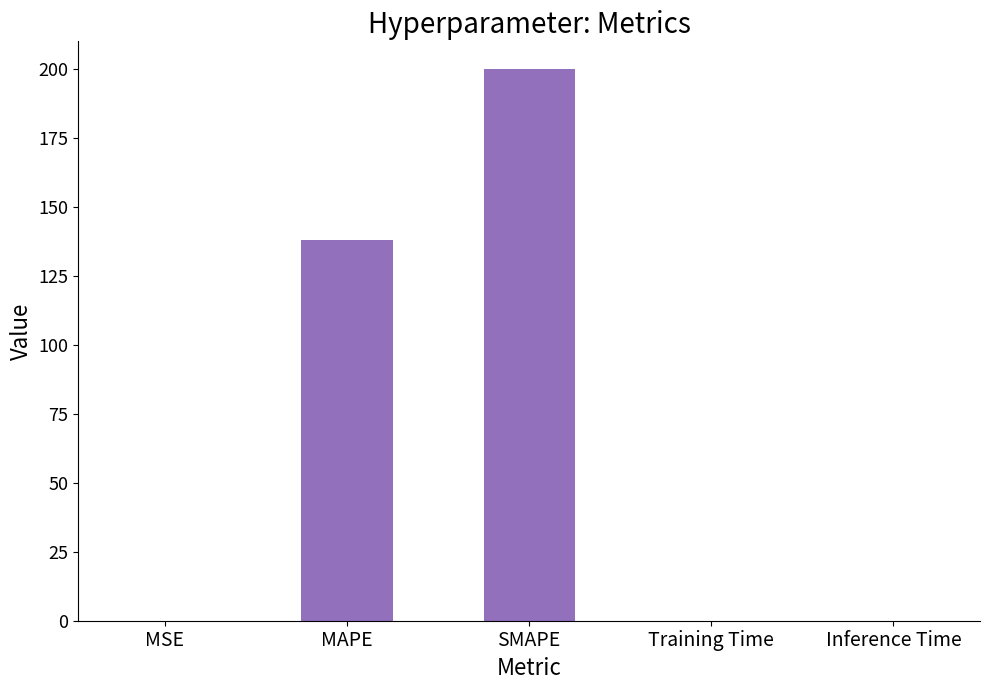

Between Inference Time and MAPE, which is larger?

MAPE